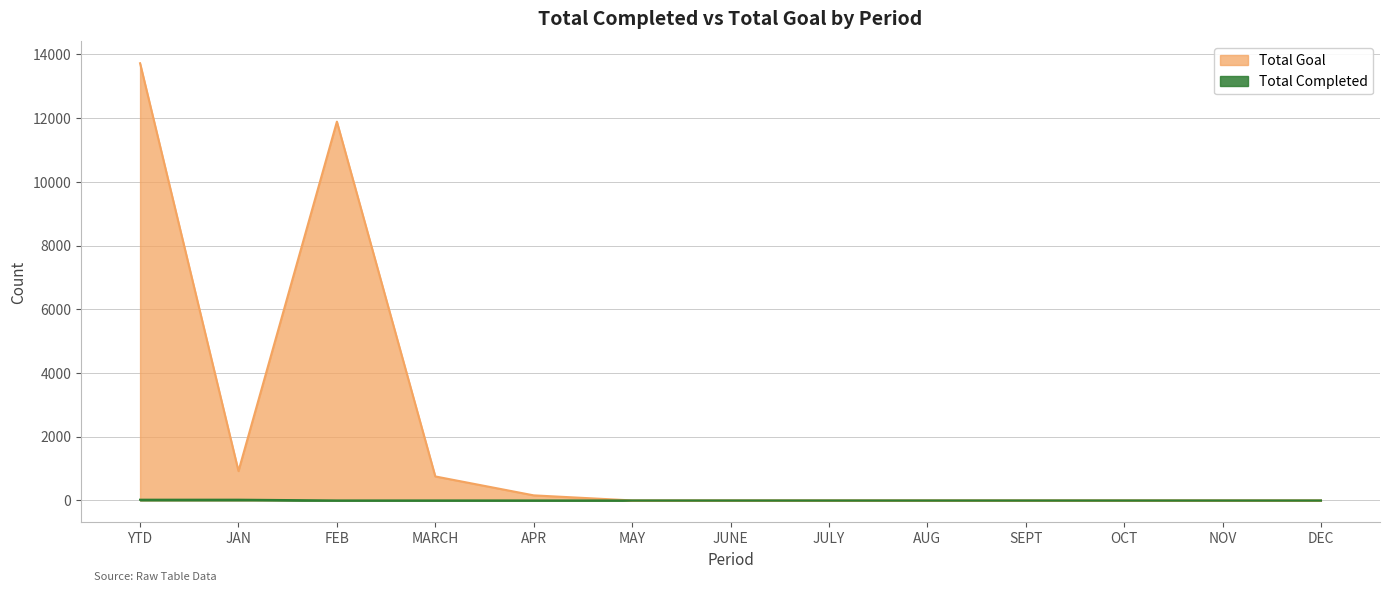

Reading left to right, extract all data points from this chart.

Total Completed: YTD=23	JAN=23	FEB=0	MARCH=0	APR=0	MAY=0	JUNE=0	JULY=0	AUG=0	SEPT=0	OCT=0	NOV=0	DEC=0
Total Goal: YTD=13721	JAN=921	FEB=11888	MARCH=753	APR=159	MAY=0	JUNE=0	JULY=0	AUG=0	SEPT=0	OCT=0	NOV=0	DEC=0